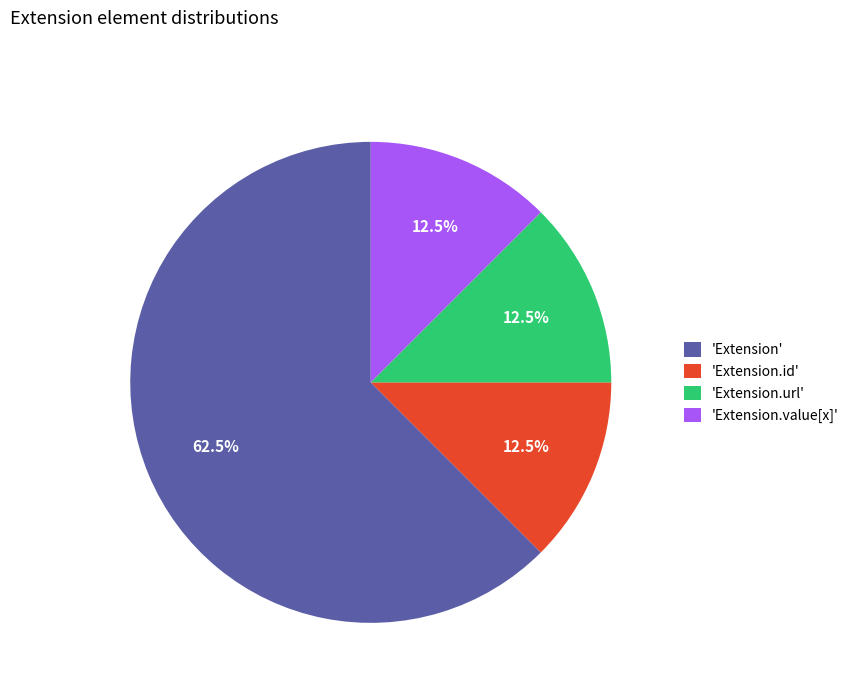

Which slice is the largest?

'Extension'